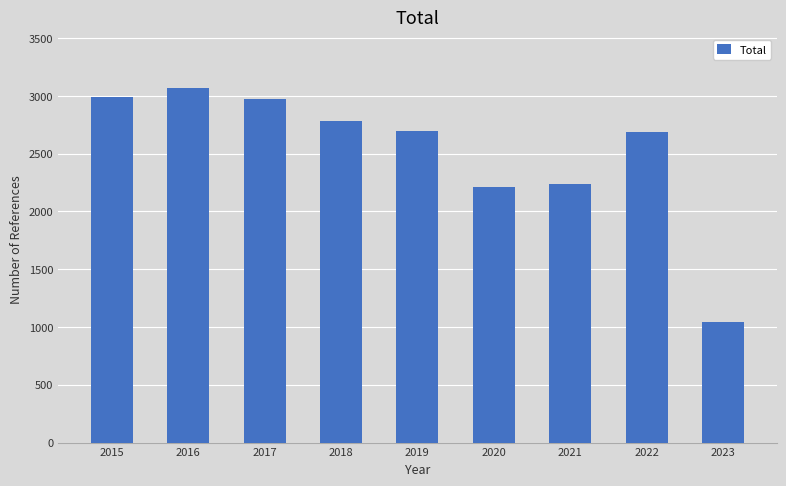

What is the minimum value shown in the chart?

1040